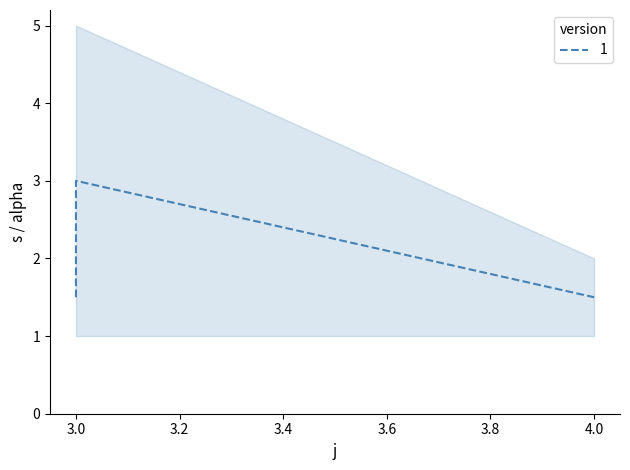

The value at 3 is 3.0. True or false?

True